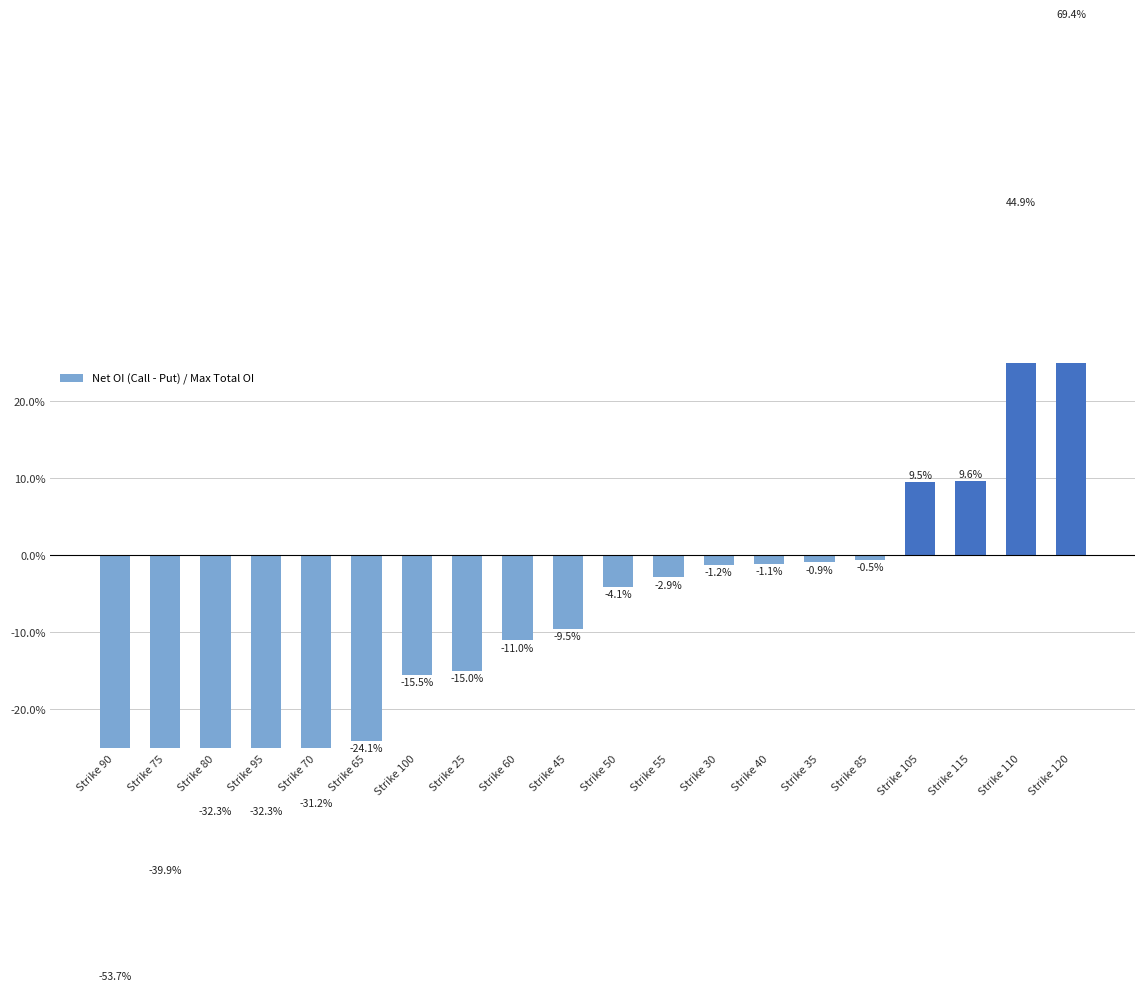

Which label corresponds to the smallest value in the chart?

Strike 90